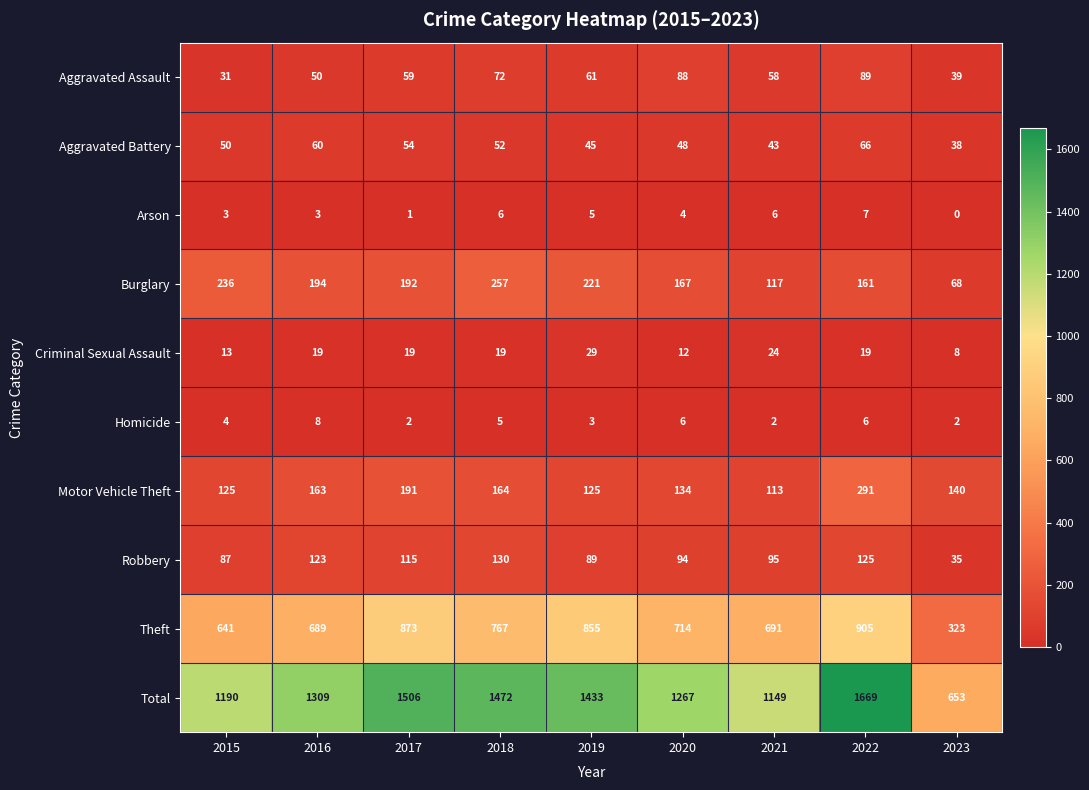

True or false: Aggravated Assault has a value of 61 at 2019.

True